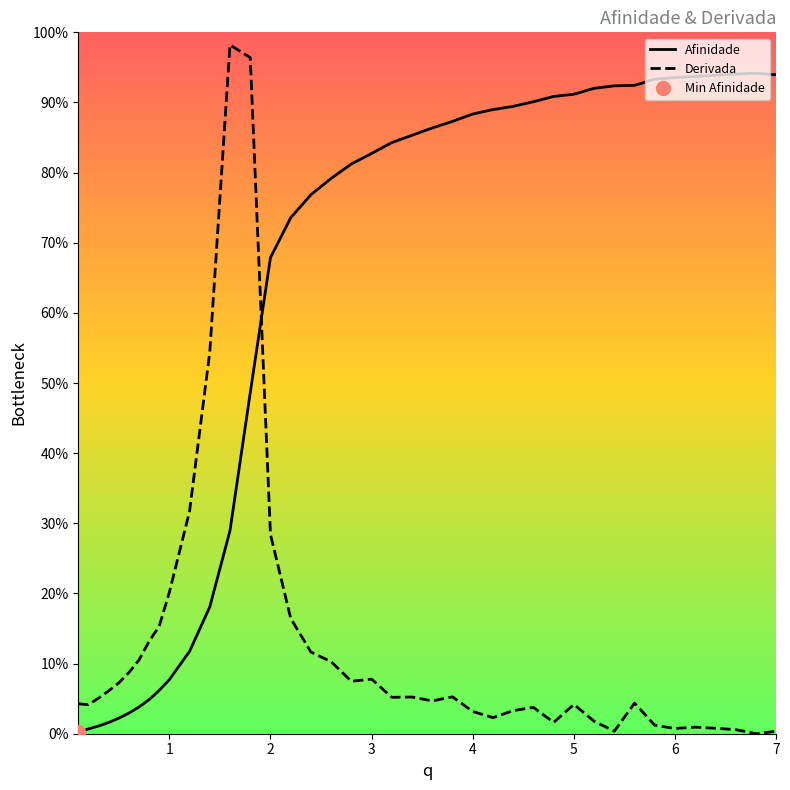

What is the greatest value displayed?

1.0